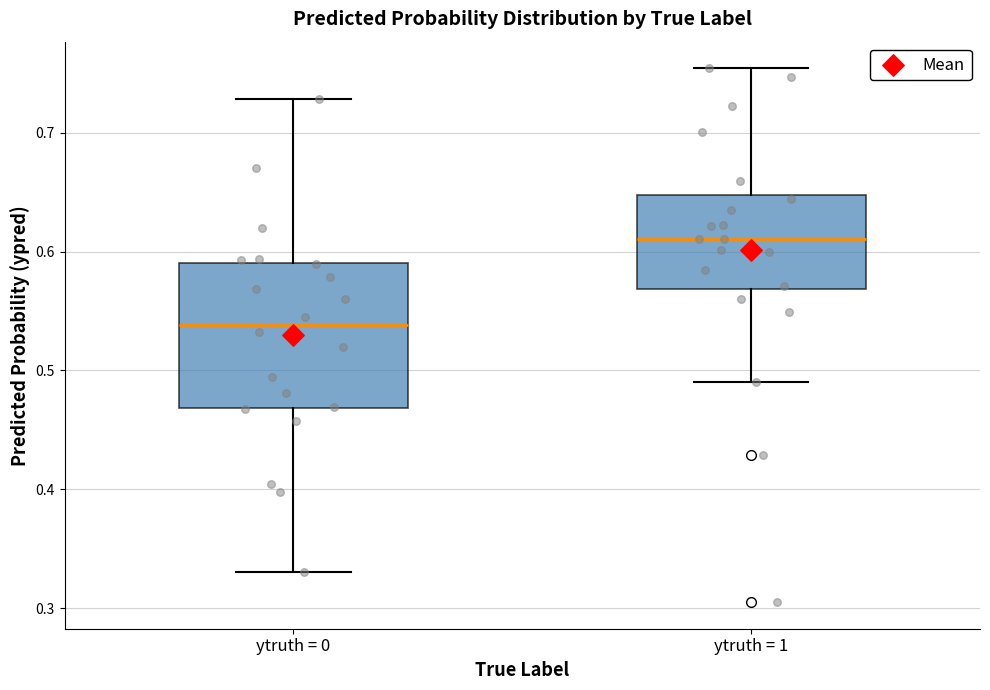

Reading left to right, transcribe this box plot: for each box, give where its median line is, the range the box spans, and where its two whiskers end, as read against the y-axis. The values are not printed on the chart, so give them approximately, as read against the axis.

ytruth = 0: median 0.54, box 0.47 to 0.59, whiskers 0.33 to 0.73
ytruth = 1: median 0.61, box 0.57 to 0.65, whiskers 0.49 to 0.75